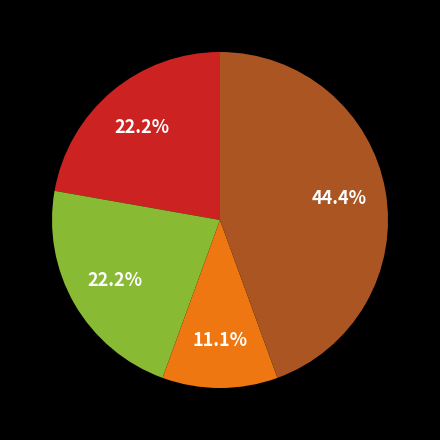

Is there a majority slice in this chart?

No